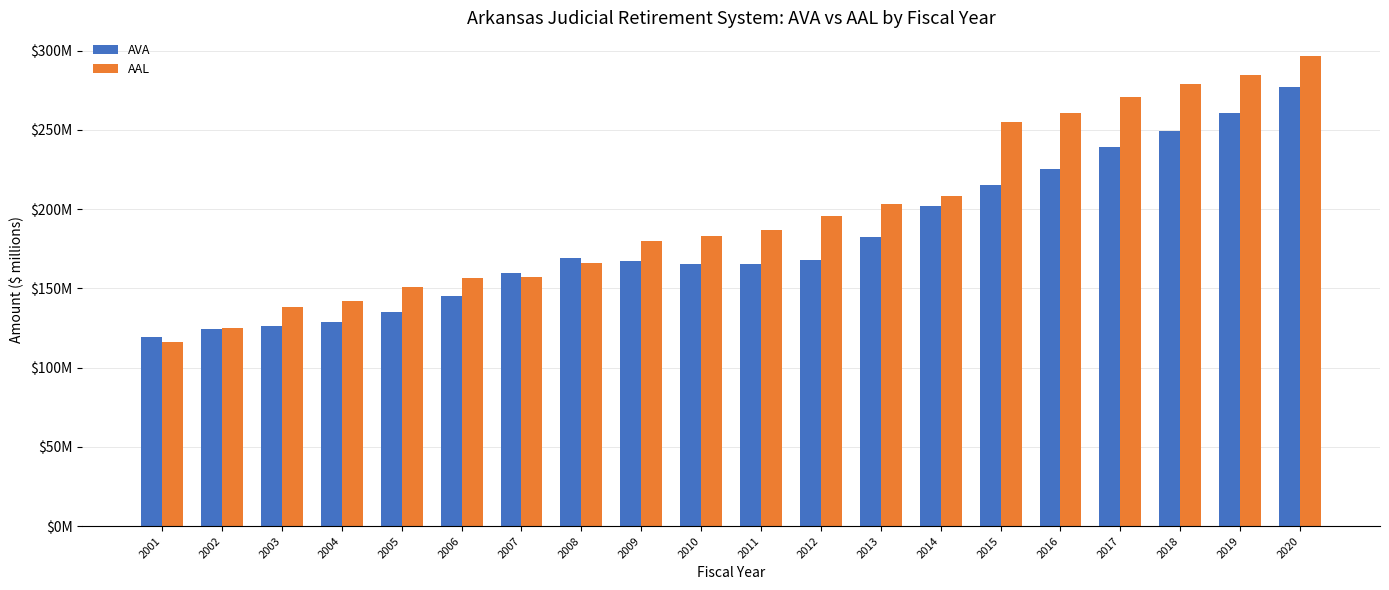

Does the chart contain stacked bars?

No